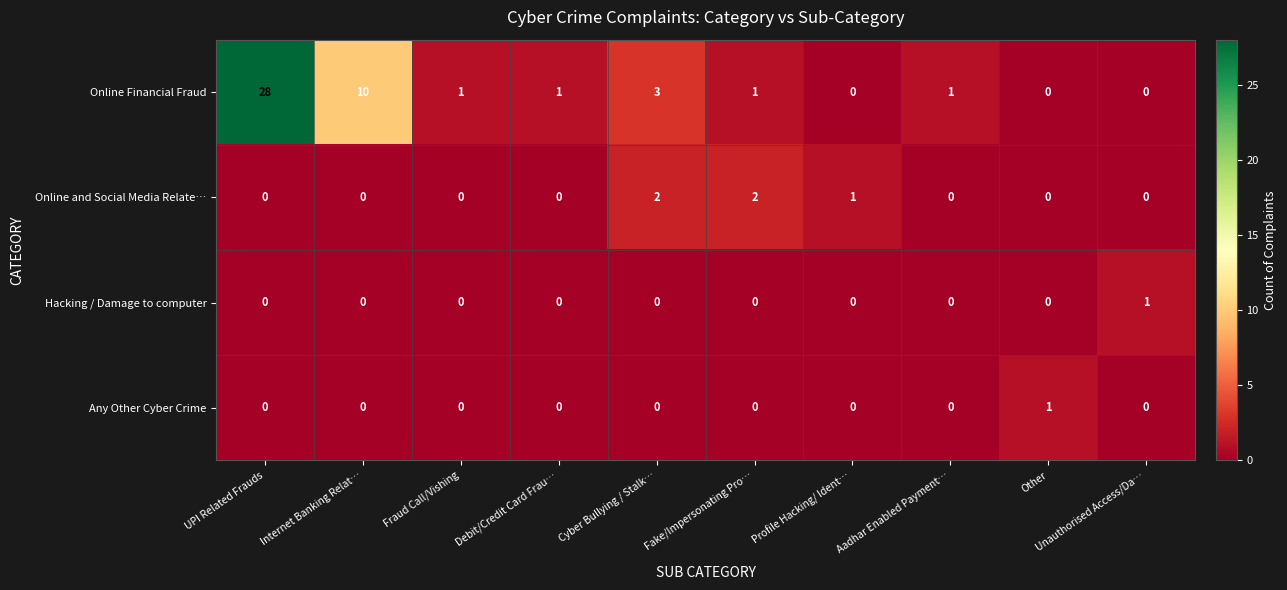

The value of Hacking / Damage to computer at UPI Related Frauds is 0. True or false?

True